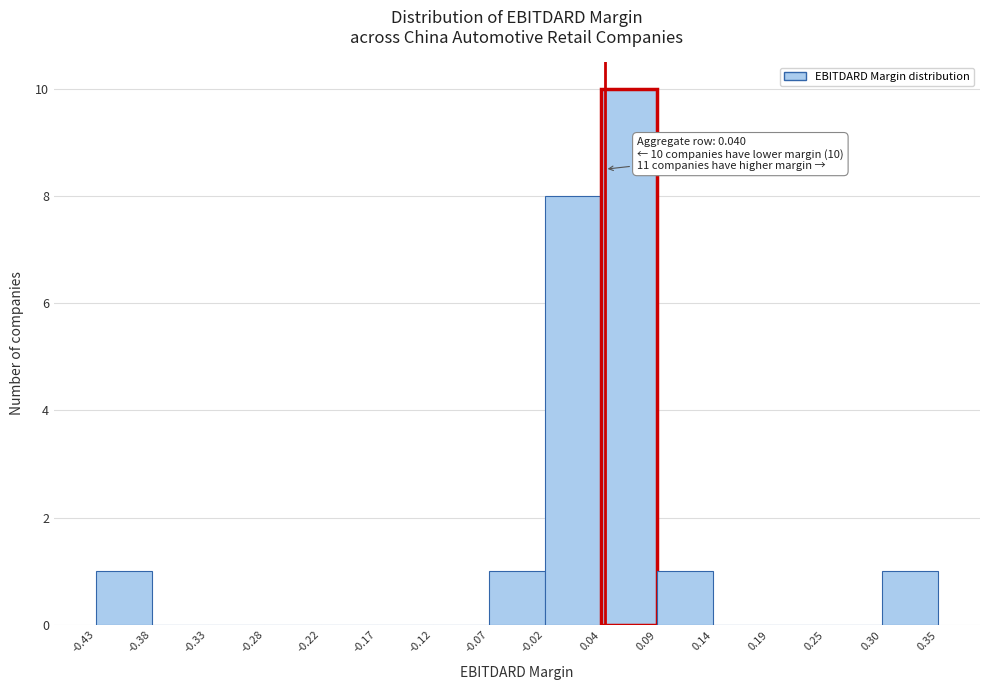

Over which range of the x-axis is the bar tallest?

0.04 to 0.09